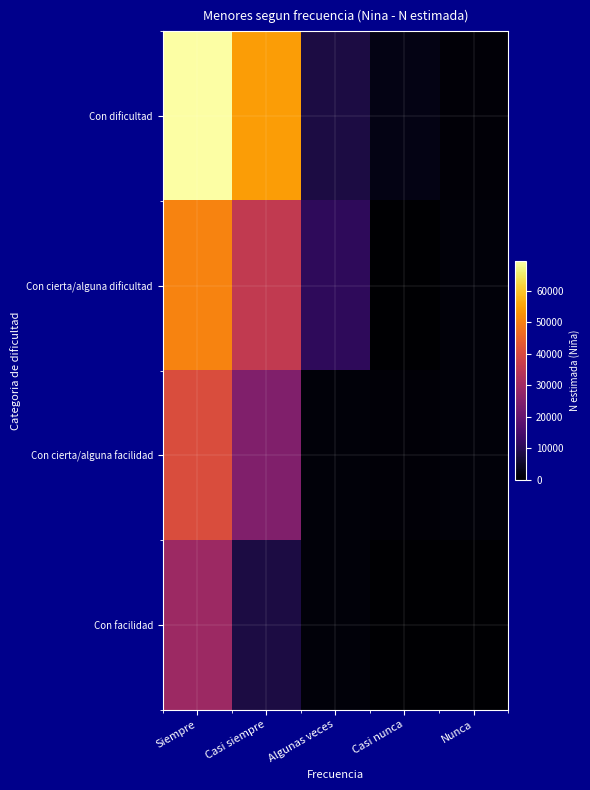

What is the total value across all series at Algunas veces?

21689